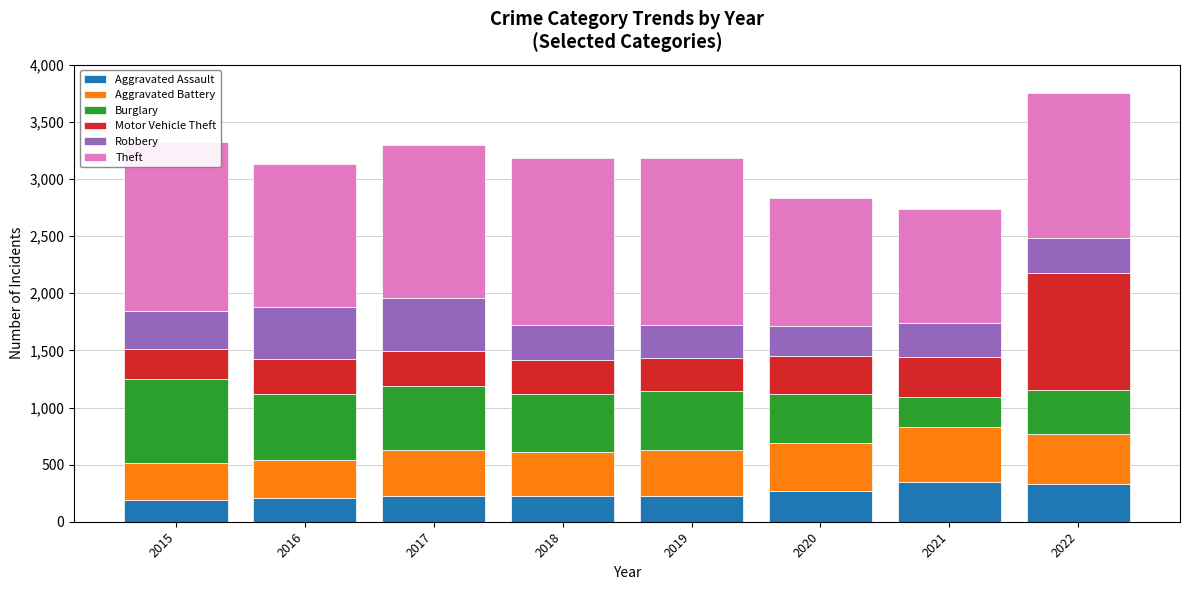

What is the value of the Burglary bar at the 1st from the left?

738